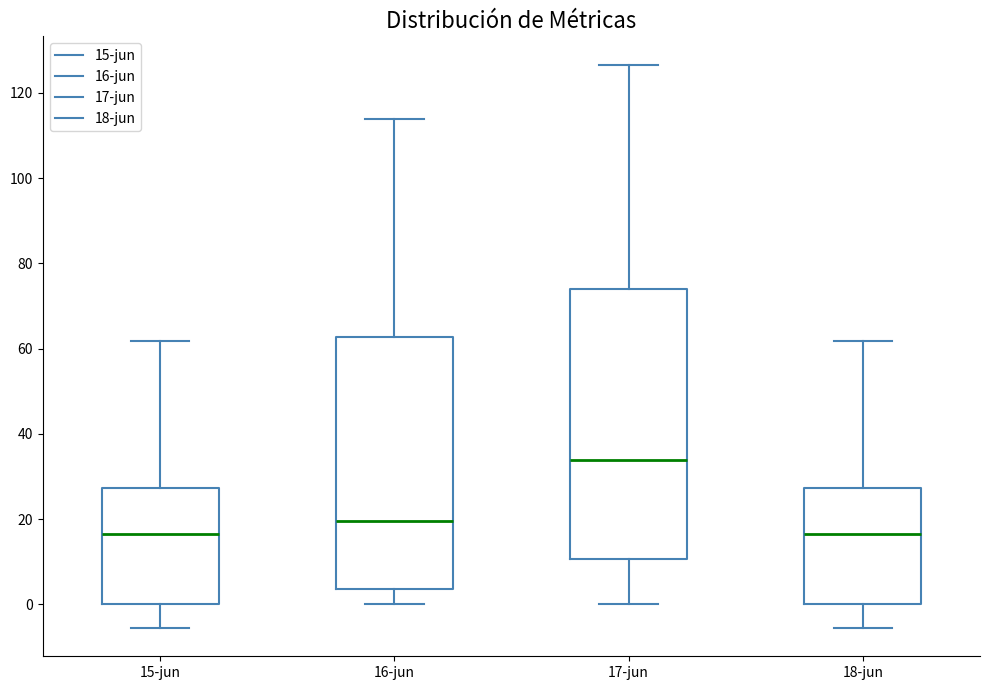

Reading left to right, transcribe this box plot: for each box, give where its median line is, the range the box spans, and where its two whiskers end, as read against the y-axis. The values are not printed on the chart, so give them approximately, as read against the axis.

15-jun: median 16, box 0 to 28, whiskers -6 to 62
16-jun: median 20, box 4 to 62, whiskers 0 to 114
17-jun: median 34, box 10 to 74, whiskers 0 to 126
18-jun: median 16, box 0 to 28, whiskers -6 to 62